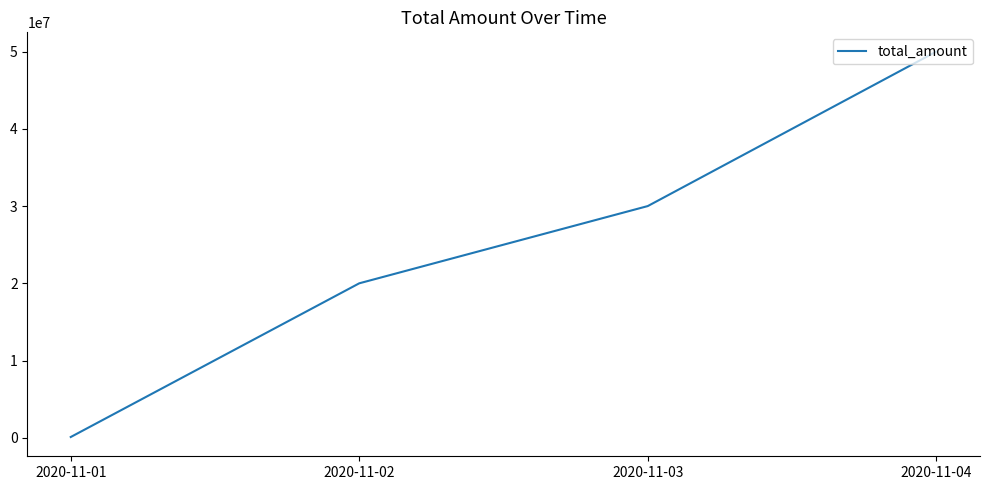

Is it true that the value at 2020-11-02 is 9298117?

False